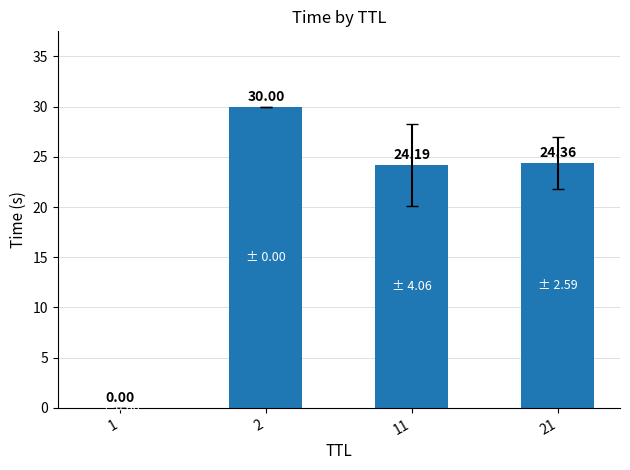

What is the sum of the values at 11 and 1?

24.2